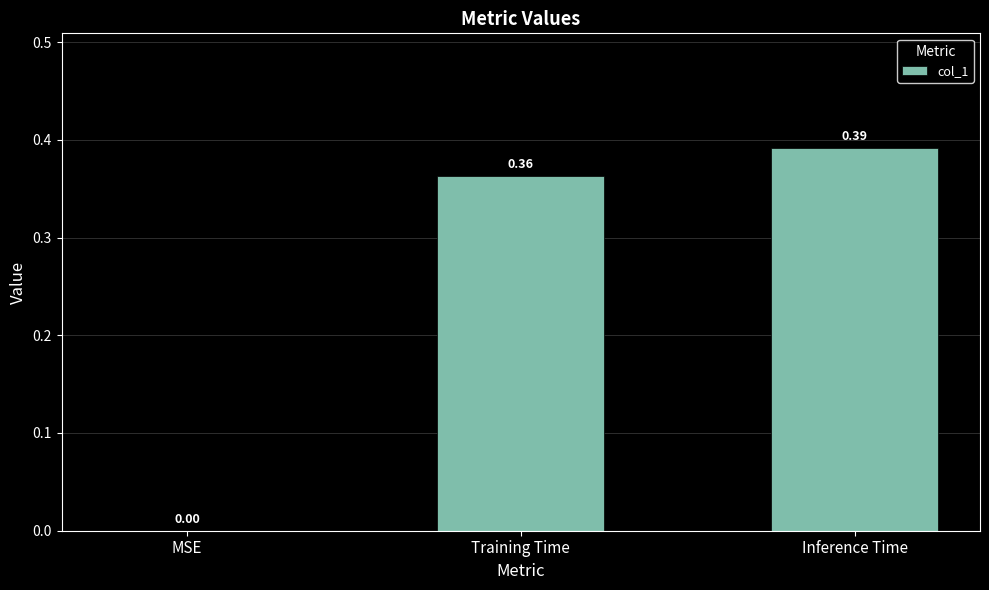

Count the values in the range 0 to 1.

3